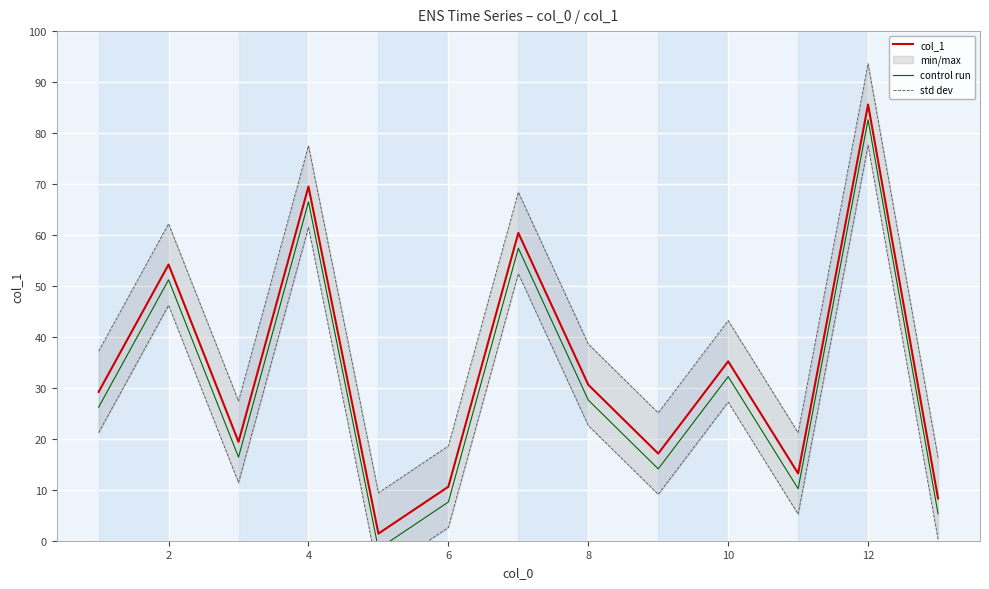

Is it true that col_1 equals 35.2 at 10?

True